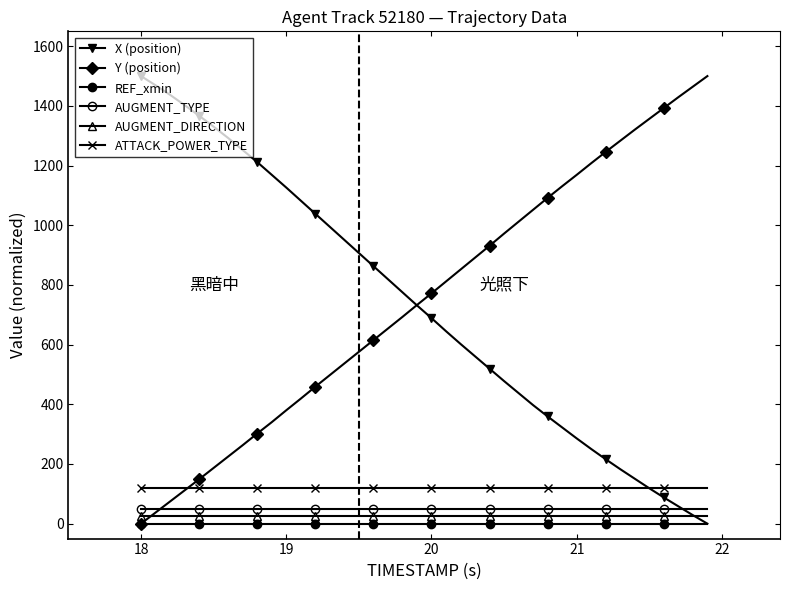

At how many categories does at least one series exceed 916?

31